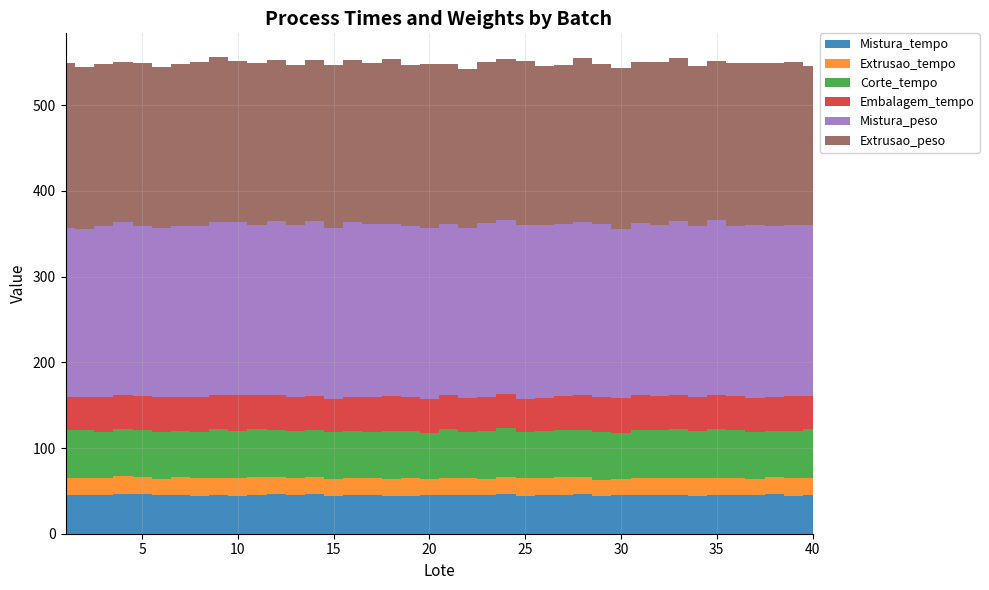

Reading left to right, extract all data points from this chart.

Mistura_tempo: 1=45.6	2=45.6	3=45.2	4=46.6	5=46.7	6=44.8	7=45.1	8=44.0	9=45.0	10=44.5	11=45.5	12=45.9	13=45.3	14=45.8	15=44.1	16=45.6	17=44.8	18=44.1	19=44.4	20=44.6	21=45.4	22=44.9	23=44.8	24=46.1	25=44.5	26=44.9	27=45.2	28=46.3	29=43.5	30=44.7	31=45.1	32=44.7	33=44.9	34=43.9	35=45.5	36=44.7	37=44.7	38=46.3	39=44.3	40=45.3
Extrusao_tempo: 1=20.0	2=20.0	3=20.0	4=20.4	5=19.8	6=19.1	7=20.7	8=20.5	9=20.1	10=20.6	11=20.1	12=20.1	13=20.2	14=20.2	15=19.8	16=19.3	17=20.3	18=19.9	19=20.2	20=19.7	21=20.1	22=19.7	23=19.6	24=20.1	25=20.1	26=19.5	27=20.6	28=19.9	29=19.4	30=19.4	31=20.2	32=20.1	33=20.2	34=20.7	35=19.9	36=20.0	37=19.2	38=20.3	39=20.3	40=20.2
Corte_tempo: 1=54.9	2=55.8	3=53.9	4=54.6	5=54.4	6=54.4	7=54.3	8=54.7	9=56.7	10=55.2	11=56.5	12=54.9	13=54.0	14=54.8	15=54.8	16=54.6	17=54.0	18=56.0	19=55.5	20=53.4	21=56.6	22=54.5	23=54.9	24=56.7	25=53.7	26=54.9	27=54.9	28=55.3	29=55.3	30=53.2	31=55.6	32=56.0	33=56.6	34=55.0	35=56.5	36=55.9	37=54.4	38=53.6	39=55.7	40=56.1
Embalagem_tempo: 1=39.5	2=38.3	3=40.5	4=39.9	5=39.2	6=40.7	7=39.7	8=40.7	9=40.0	10=41.5	11=40.0	12=40.5	13=40.3	14=40.4	15=38.4	16=39.4	17=39.9	18=41.2	19=39.6	20=39.1	21=40.1	22=38.7	23=39.6	24=40.2	25=39.1	26=39.2	27=40.0	28=40.9	29=41.1	30=41.0	31=41.4	32=40.2	33=40.5	34=40.3	35=39.9	36=40.0	37=40.1	38=38.8	39=40.4	40=38.5
Mistura_peso: 1=196.8	2=196.3	3=199.2	4=201.8	5=198.6	6=197.1	7=198.8	8=199.4	9=202.2	10=201.8	11=198.4	12=203.7	13=200.1	14=203.1	15=199.1	16=204.8	17=202.1	18=199.8	19=199.3	20=199.9	21=199.5	22=198.7	23=203.8	24=202.4	25=203.3	26=201.3	27=200.3	28=201.8	29=202.2	30=197.8	31=200.5	32=199.5	33=202.9	34=198.7	35=203.6	36=198.9	37=201.5	38=199.8	39=199.8	40=199.8
Extrusao_peso: 1=192.1	2=188.2	3=188.9	4=187.6	5=190.3	6=188.7	7=189.2	8=191.4	9=192.0	10=187.8	11=188.5	12=188.2	13=187.2	14=188.7	15=191.1	16=189.4	17=188.5	18=192.6	19=188.1	20=191.6	21=186.6	22=185.8	23=187.1	24=188.2	25=191.2	26=186.0	27=186.1	28=190.3	29=186.7	30=187.5	31=187.3	32=189.9	33=189.4	34=186.5	35=186.3	36=189.8	37=188.8	38=190.3	39=189.5	40=186.2